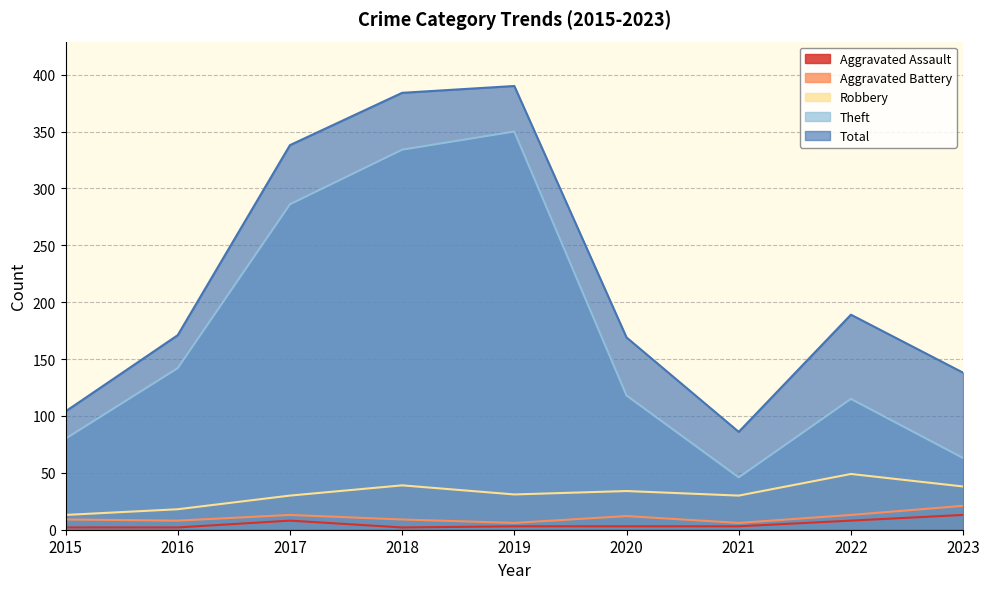

What are all the series names shown in the legend?

Aggravated Assault, Aggravated Battery, Robbery, Theft, Total